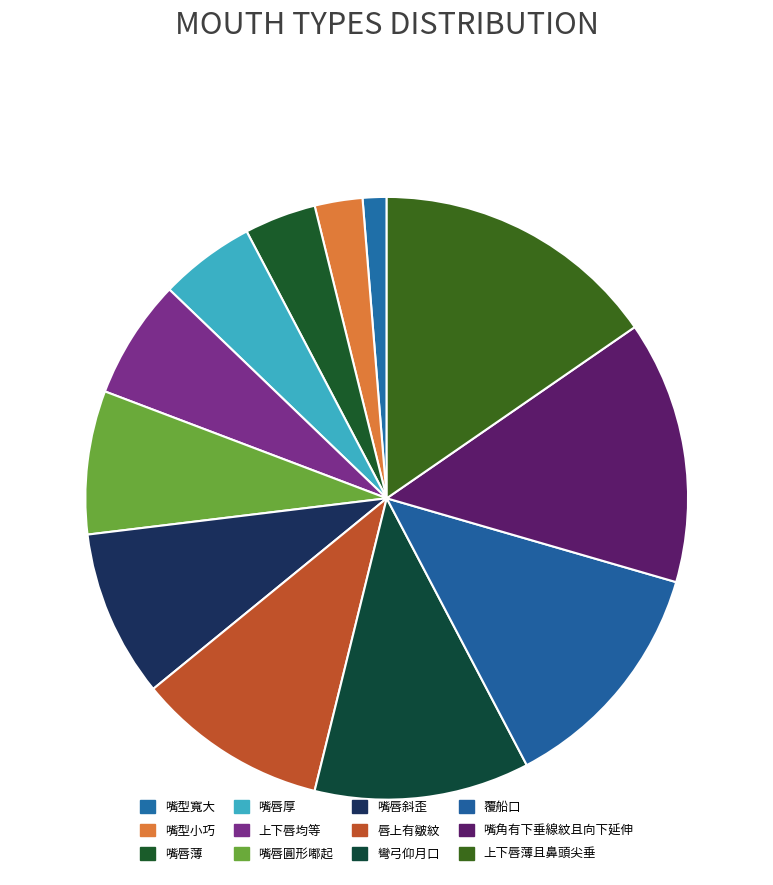

The 嘴型小巧 slice represents 3% of the pie. True or false?

True